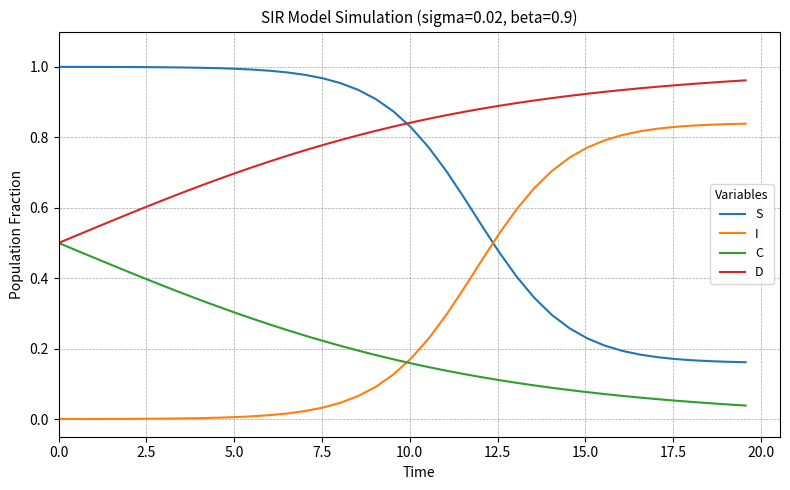

At how many categories does at least one series exceed 0?

40